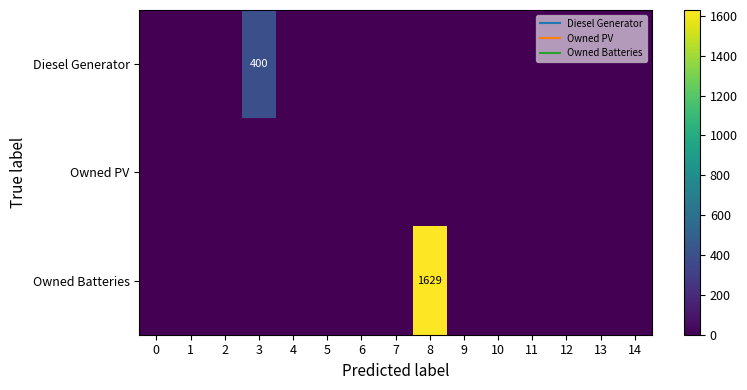

What is the difference between the maximum and second lowest values in the Diesel Generator series?

400